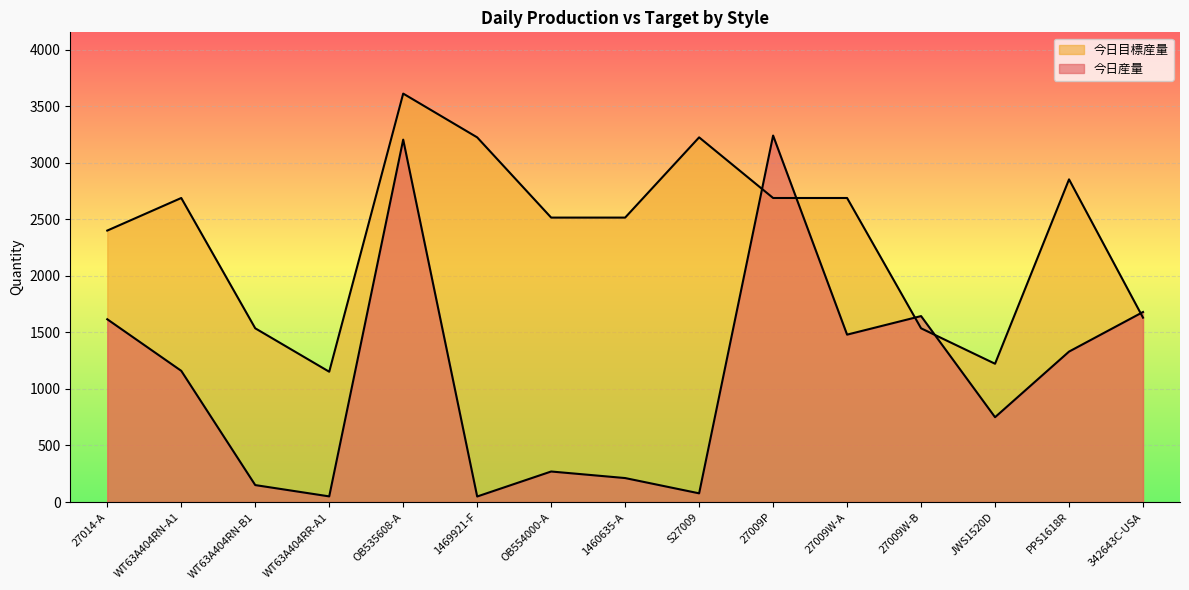

At 27009W-B, list the series in order from largest to smallest.

今日産量, 今日目標産量